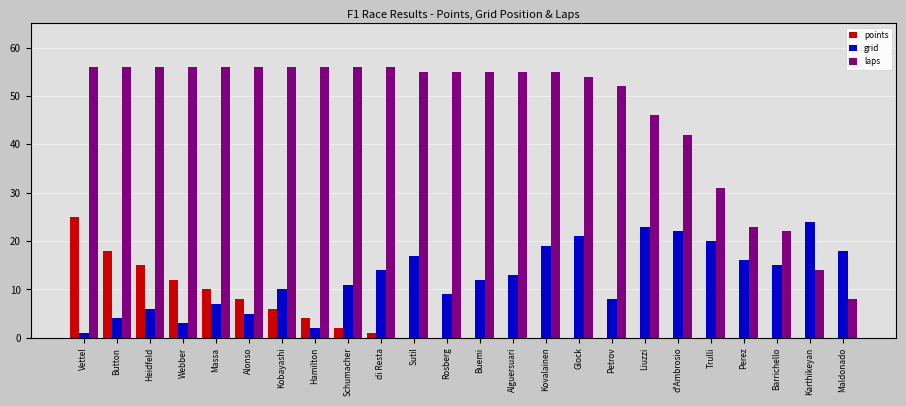

Which series has the largest total across all categories?

laps